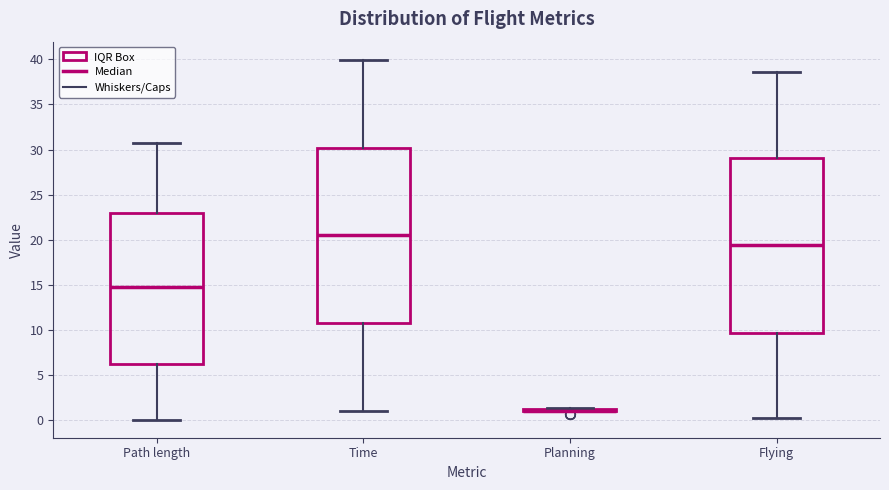

Reading left to right, transcribe this box plot: for each box, give where its median line is, the range the box spans, and where its two whiskers end, as read against the y-axis. The values are not printed on the chart, so give them approximately, as read against the axis.

Path length: median 15.0, box 6.0 to 23.0, whiskers 0.0 to 30.5
Time: median 20.5, box 10.5 to 30.0, whiskers 1.0 to 40.0
Planning: box collapsed to a line at 1.0, whiskers 1.0 to 1.5
Flying: median 19.5, box 9.5 to 29.0, whiskers 0.5 to 38.5